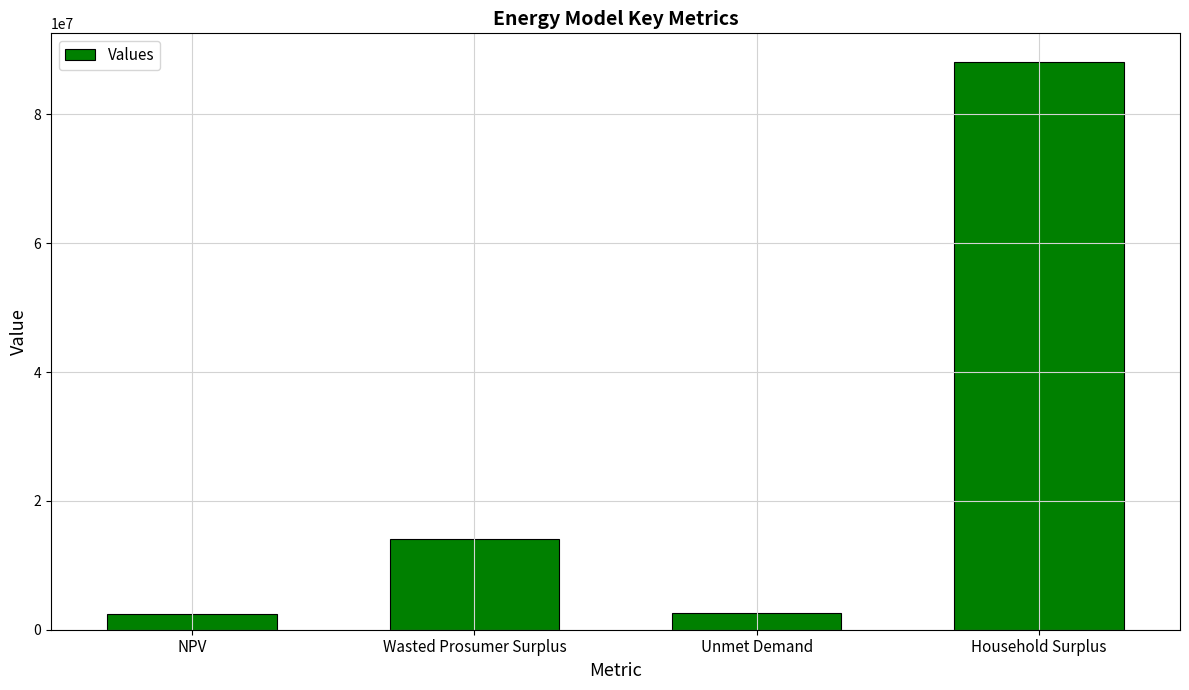

Does the chart contain stacked bars?

No